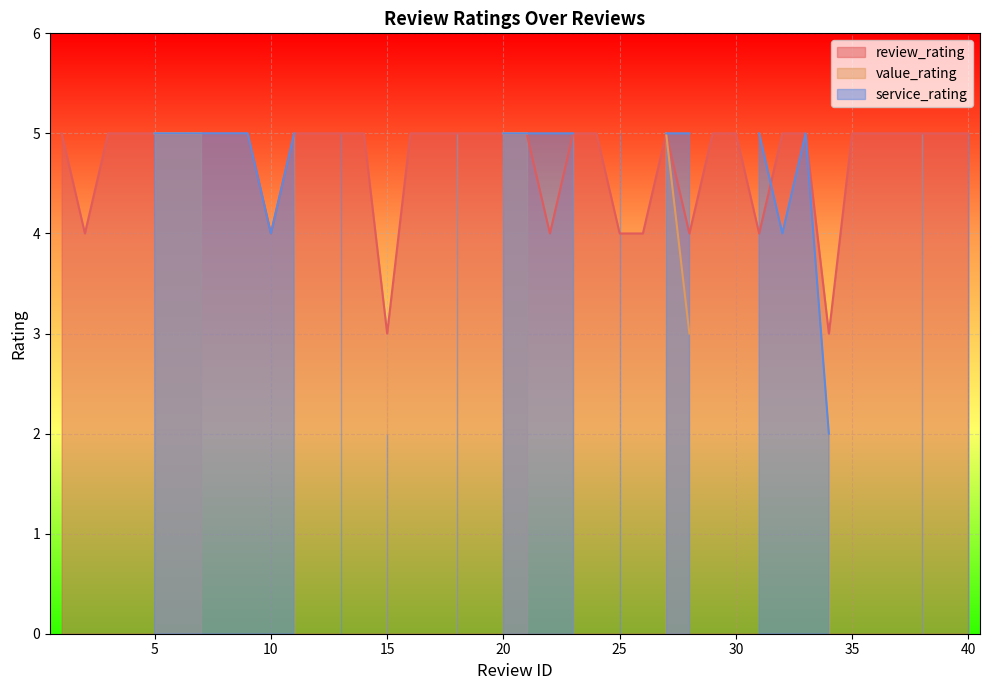

What are all the series names shown in the legend?

review_rating, value_rating, service_rating